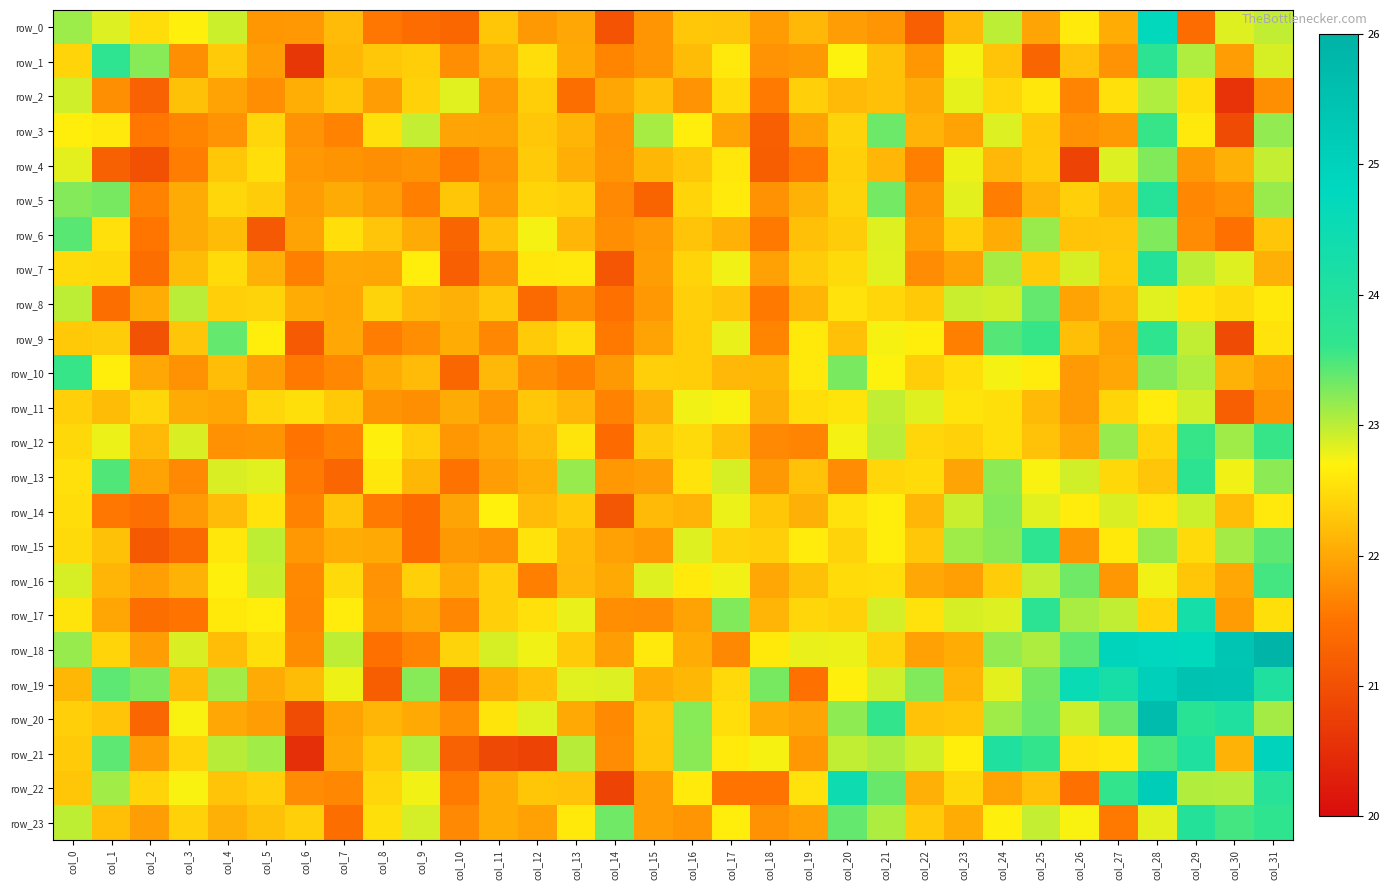

At how many categories does at least one series exceed 22?

32